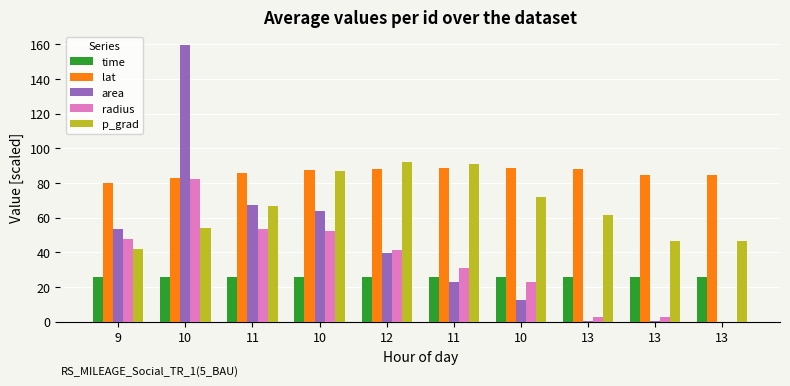

How many groups of bars are there?

10